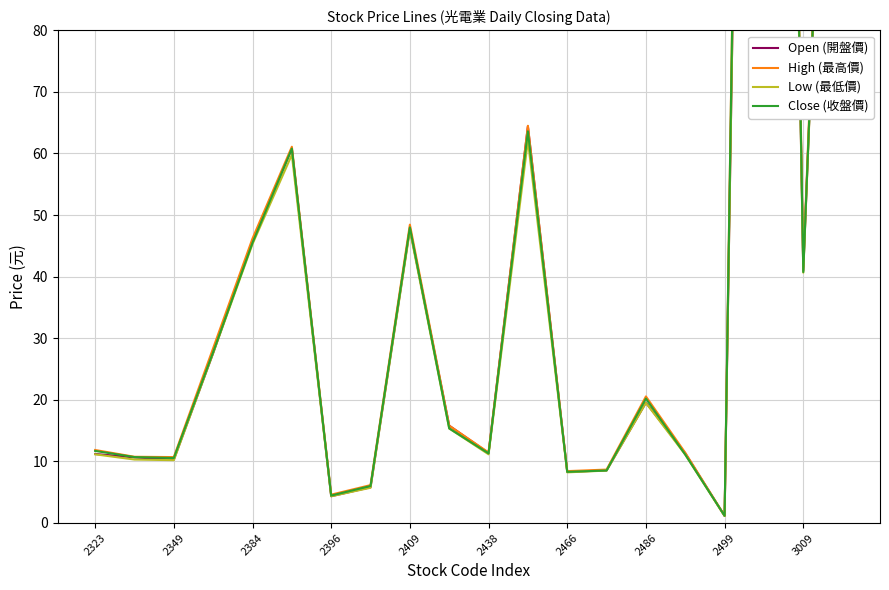

How many values in the High (最高價) series are below 15?

10